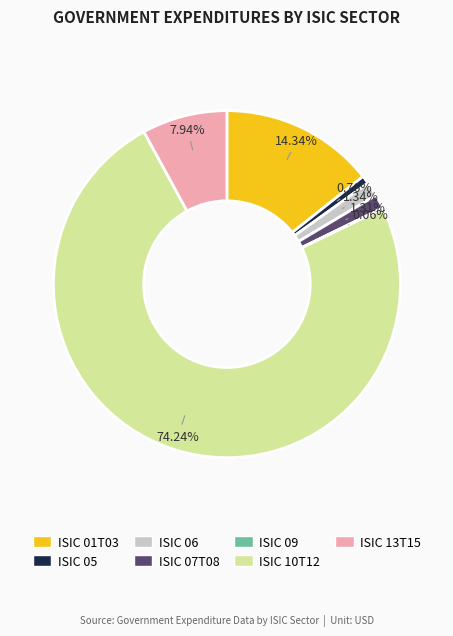

Between ISIC 07T08 and ISIC 13T15, which is larger?

ISIC 13T15